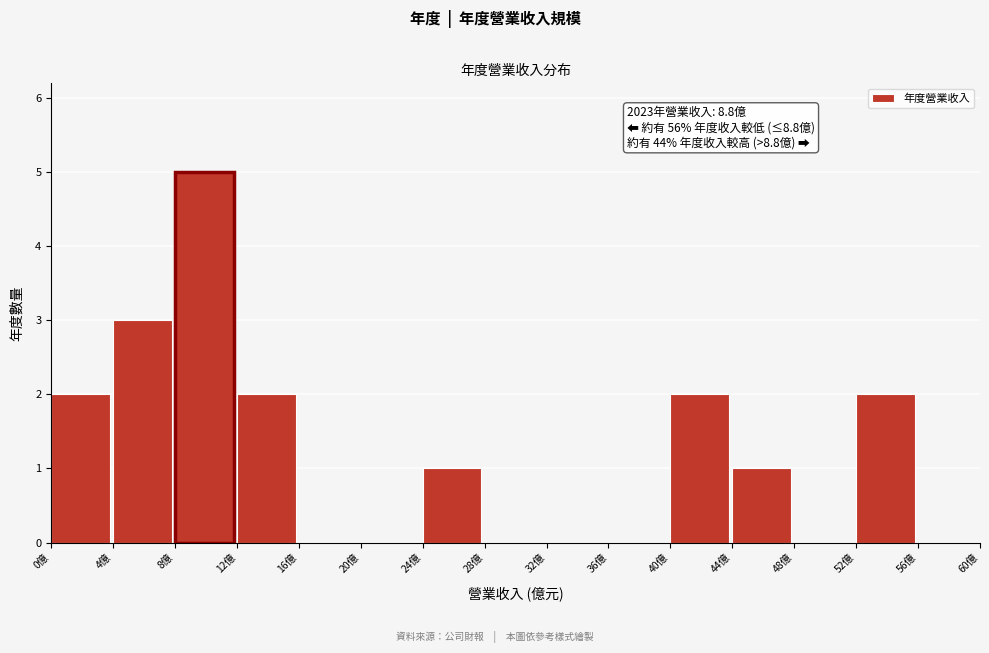

Over which range of the x-axis is the bar tallest?

8 to 12